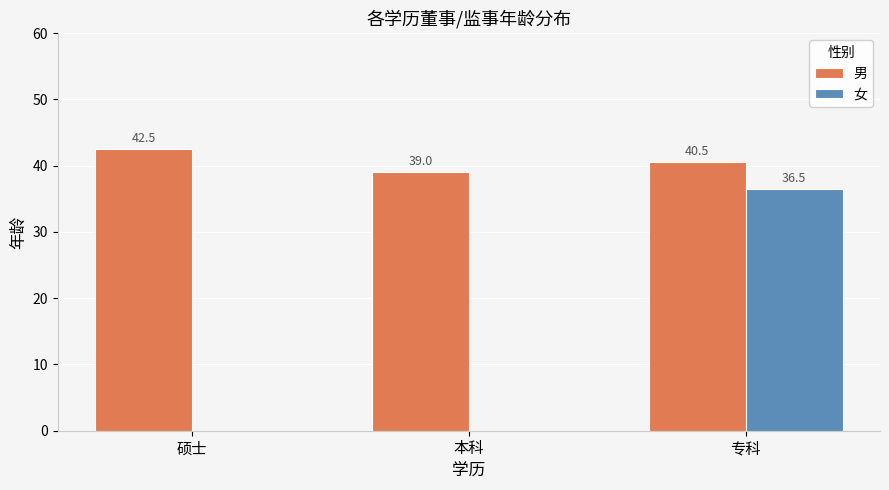

The value of 男 at 硕士 is 42.5. True or false?

True